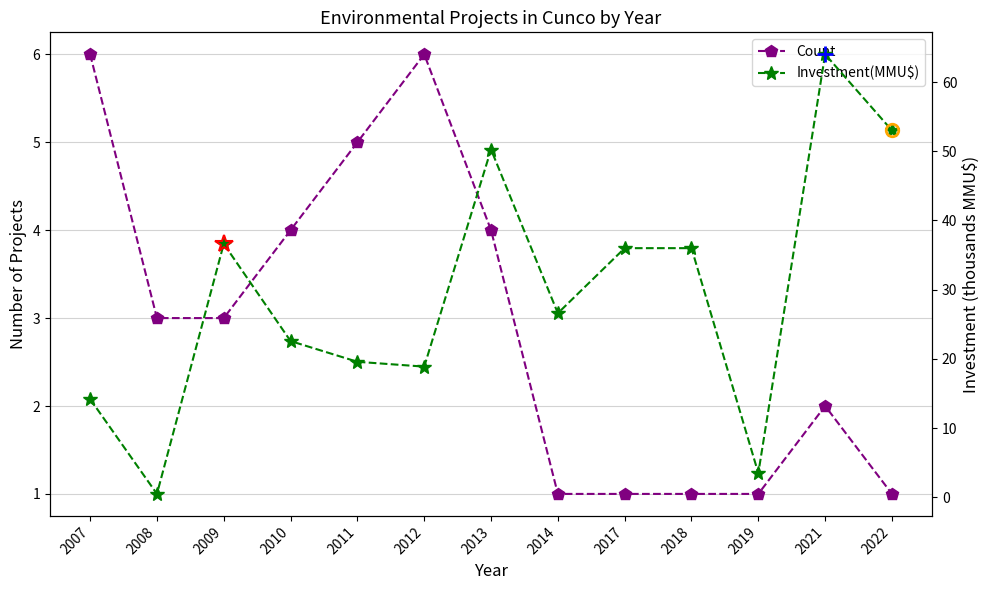

At which category does Investment(MMU$) reach its first local valley?

2008